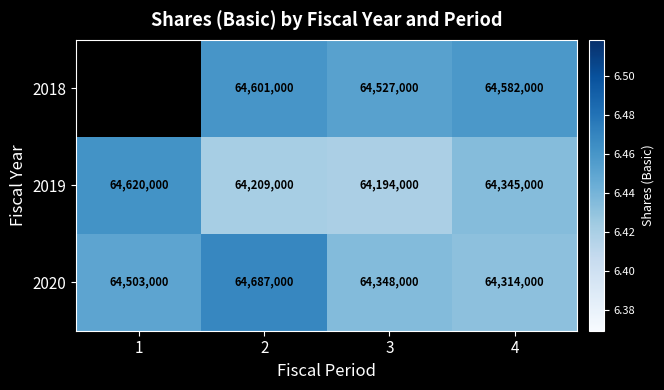

At which category is the sum across all series the highest?

2